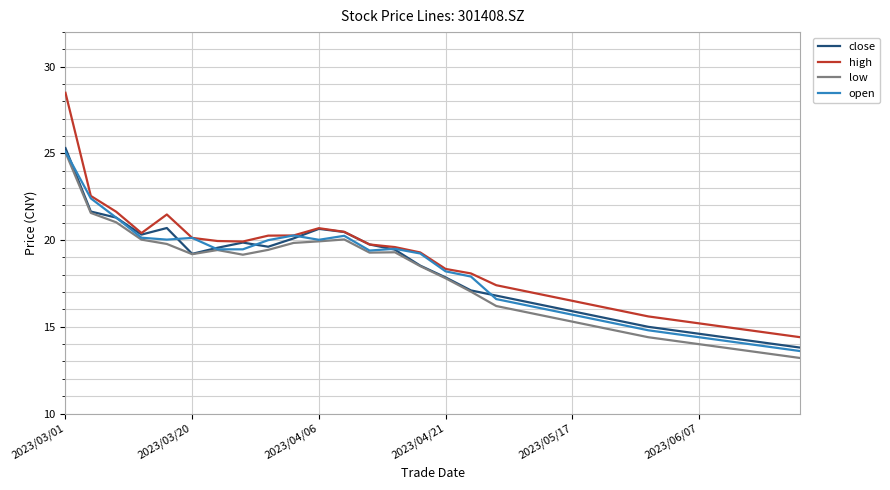

What are all the series names shown in the legend?

close, high, low, open